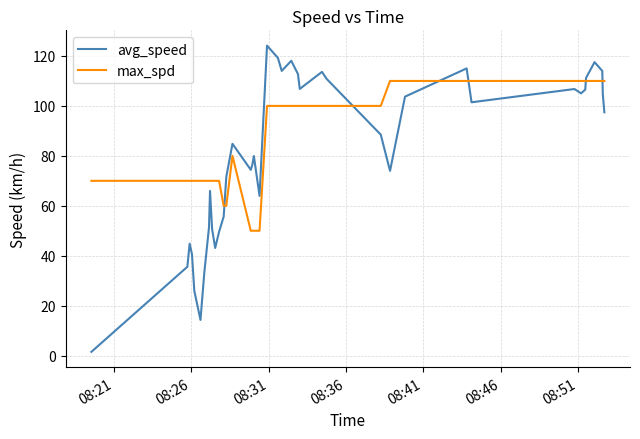

What is the maximum value shown in the chart?

124.1